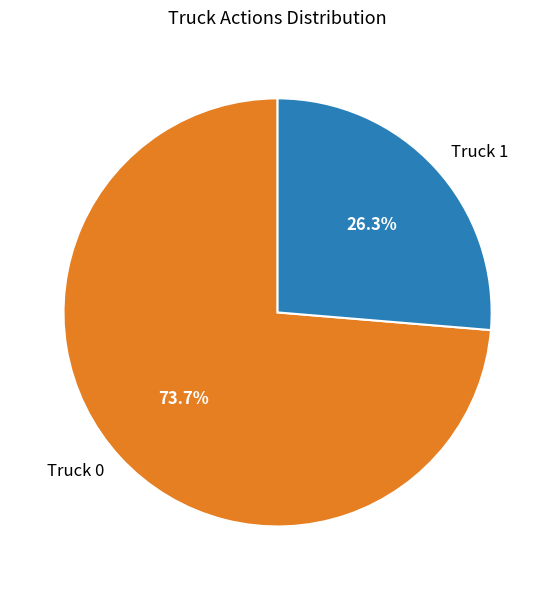

To the nearest percent, what percentage of the pie is Truck 1?

26%